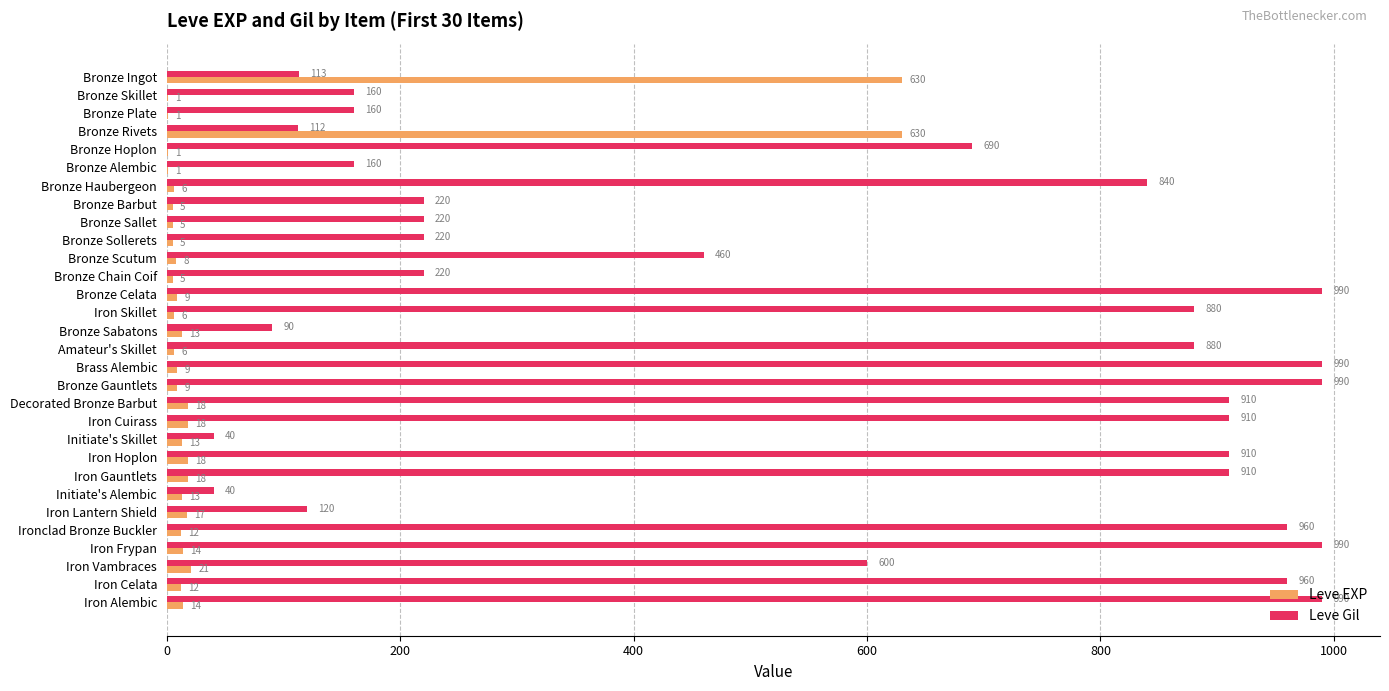

What is the sum of the Leve Gil values at Bronze Celata and Bronze Plate?

1150